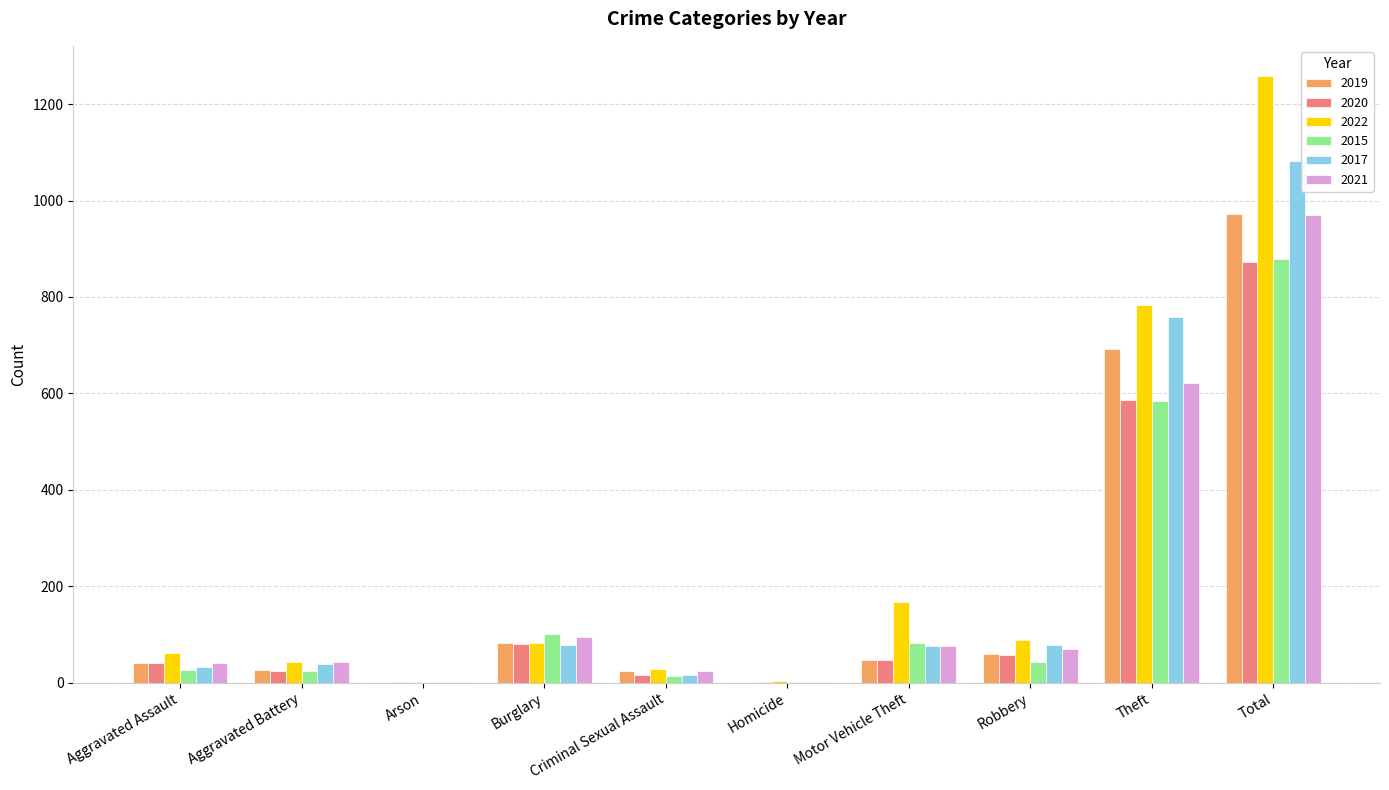

At which category is the sum across all series the highest?

Total